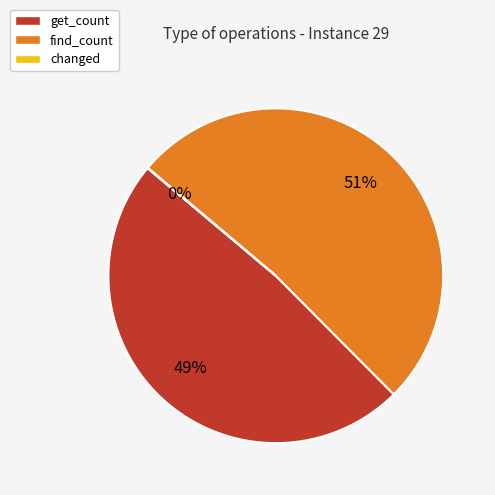

To the nearest percent, what is the average slice percentage?

33%